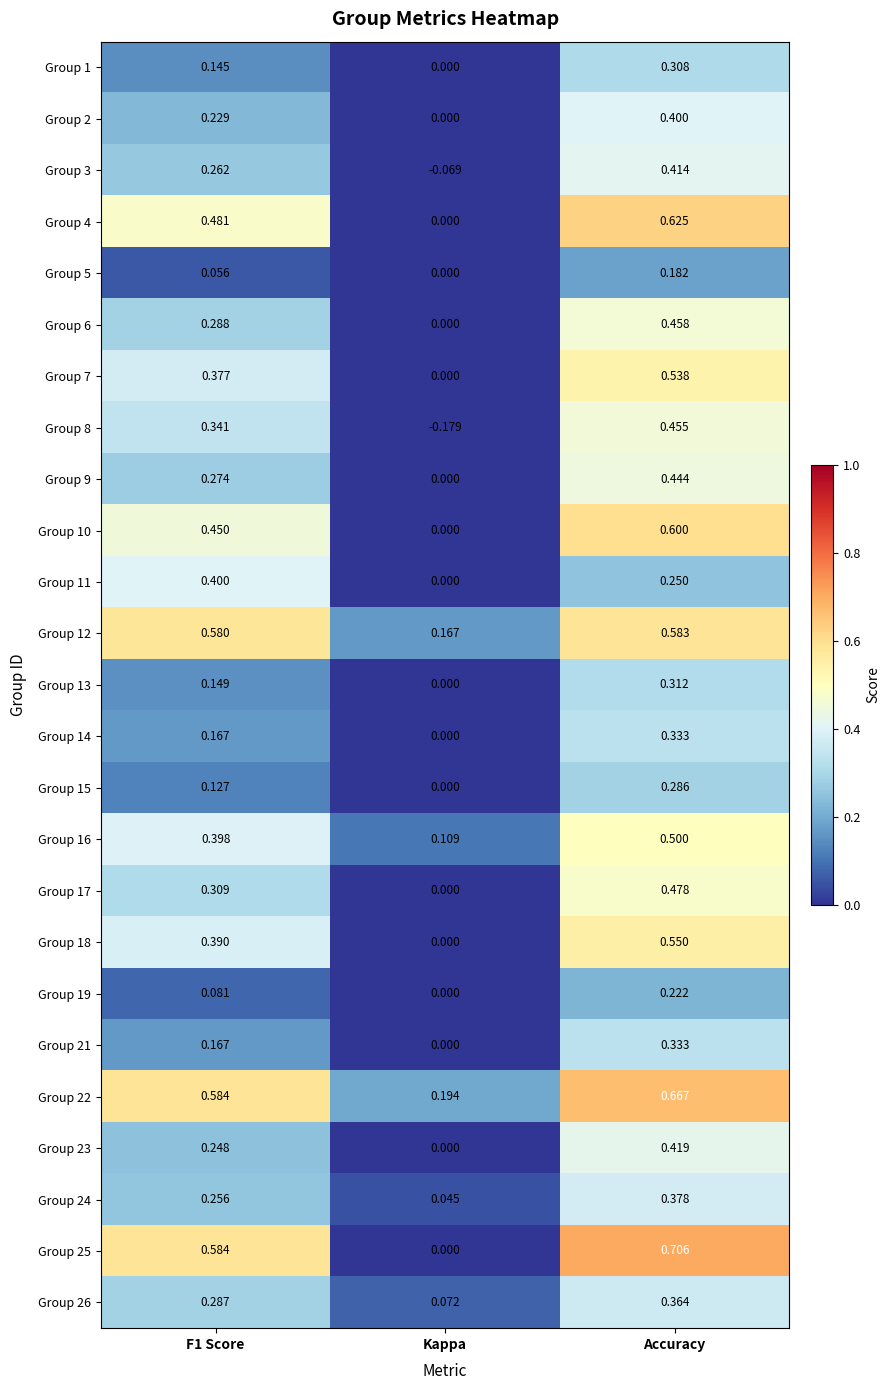

At which category is the sum across all series the highest?

Accuracy